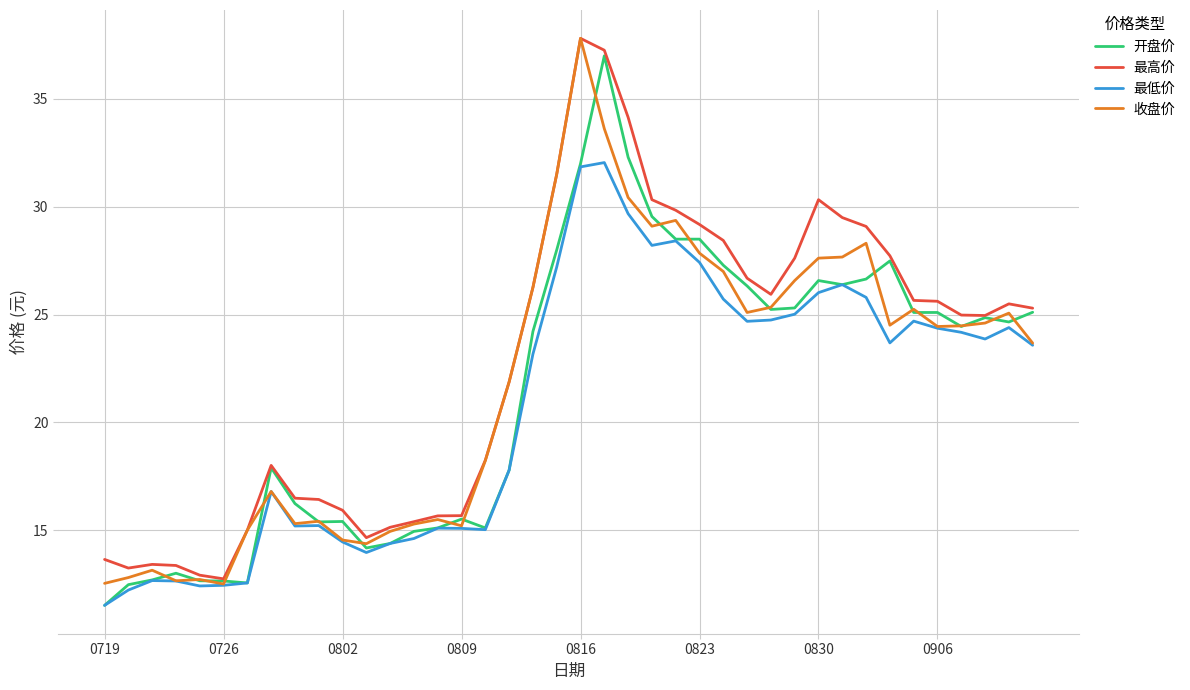

What is the smallest value displayed?

11.5